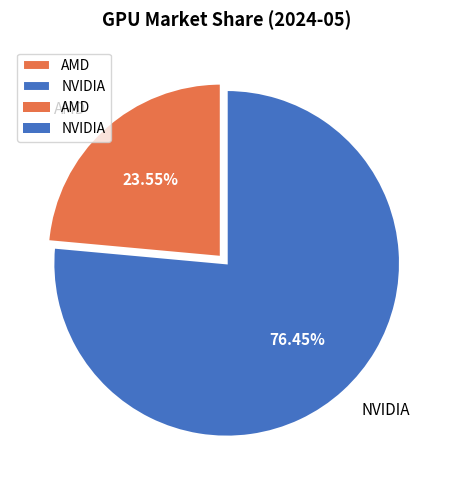

What is the largest slice in the pie chart?

NVIDIA